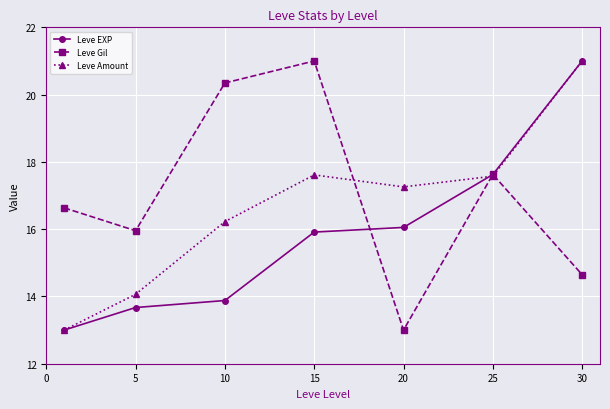

How many interior local valleys does the Leve Amount series have?

1